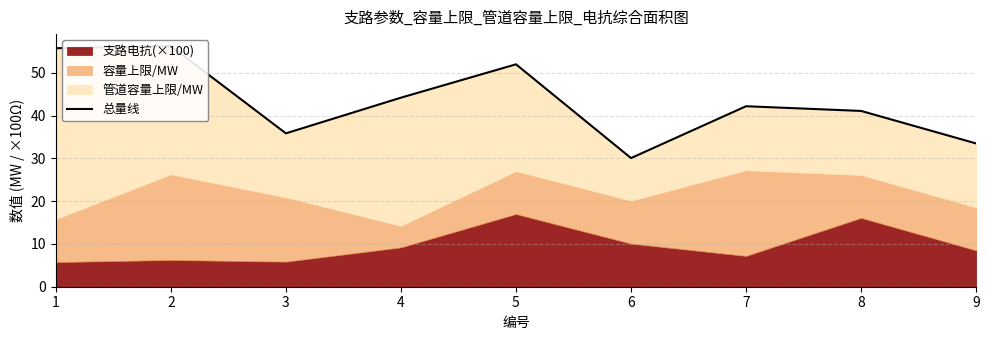

Rank the categories by value from highest to lowest.

2, 1, 5, 4, 7, 8, 3, 9, 6